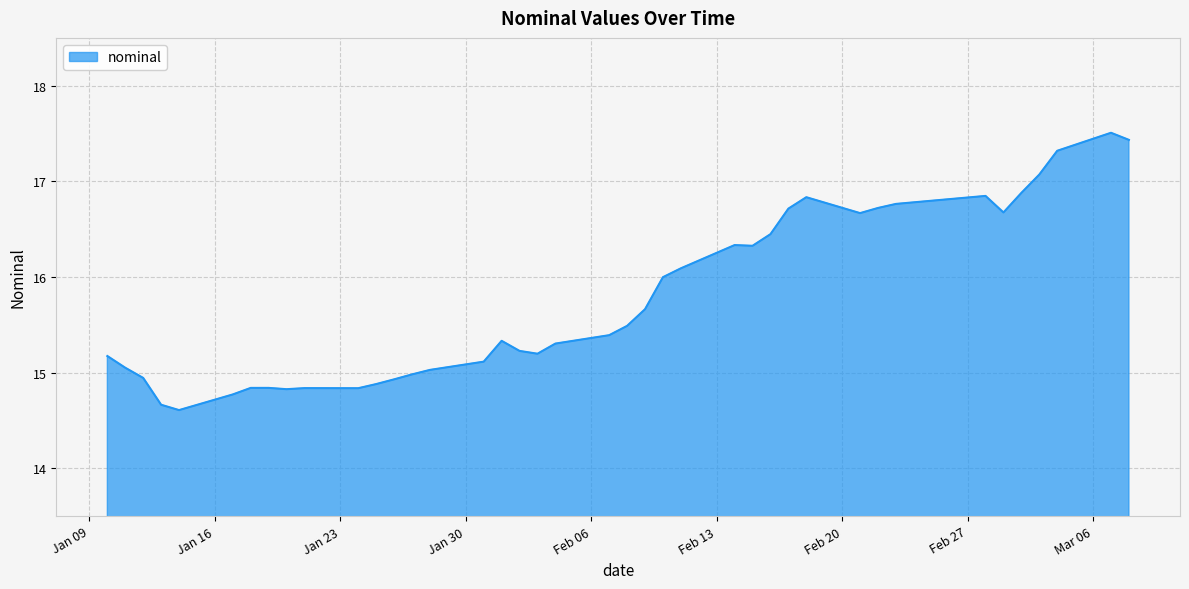

What is the difference between the maximum and minimum values?

2.9